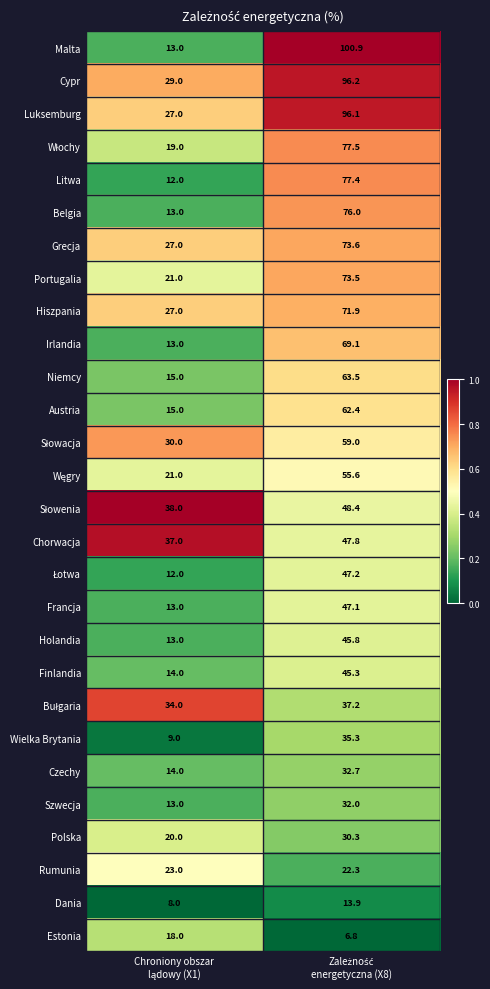

How many data points does each series have?

2